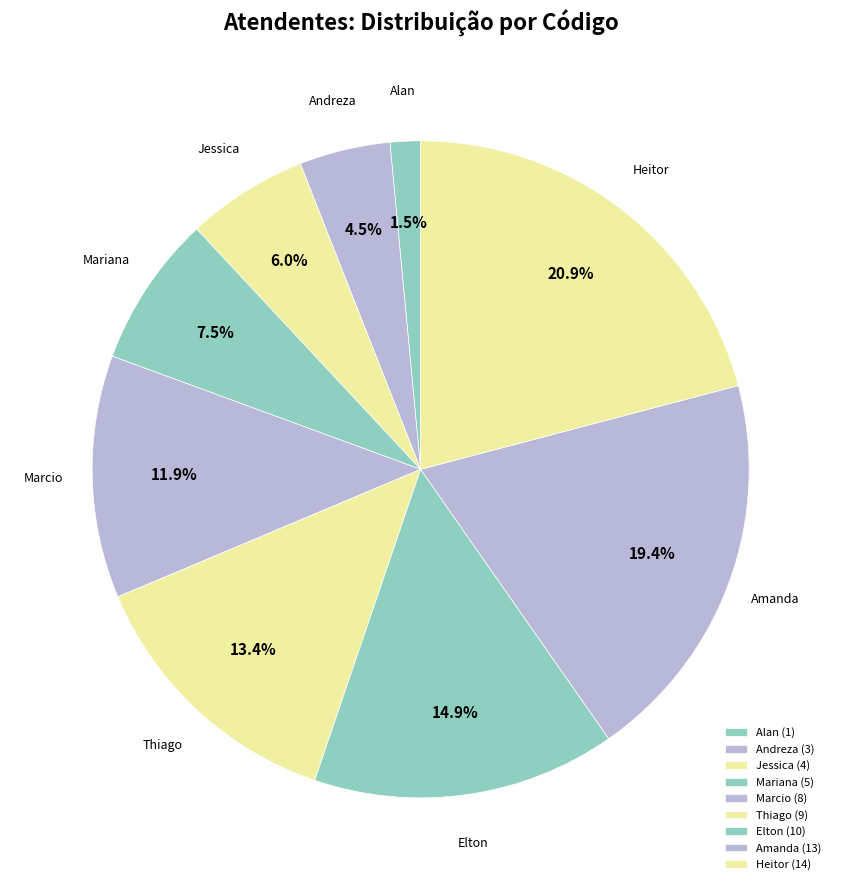

Between Jessica and Mariana, which is larger?

Mariana